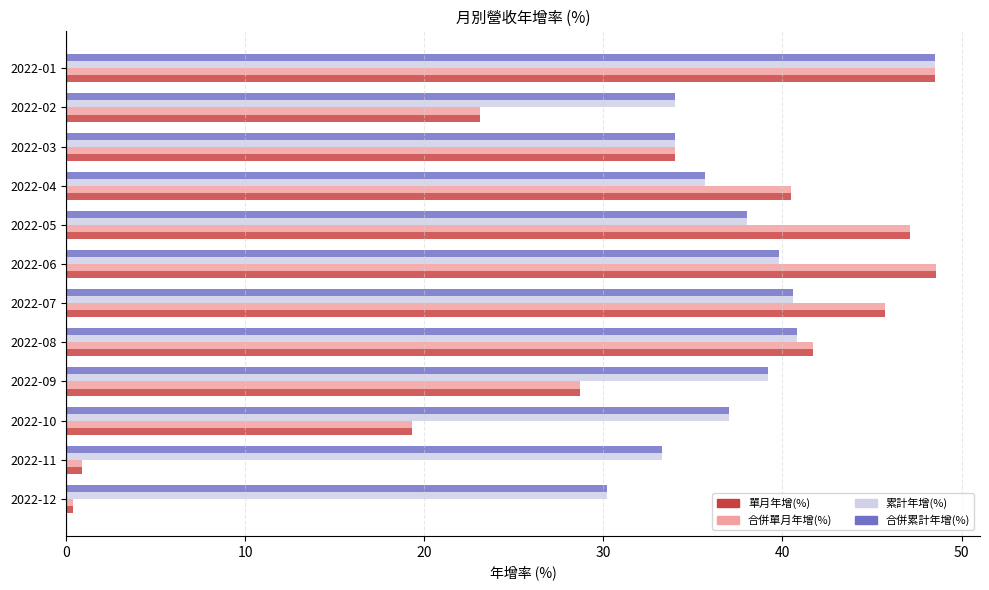

What is the maximum value for 合併累計年增(%)?

48.5